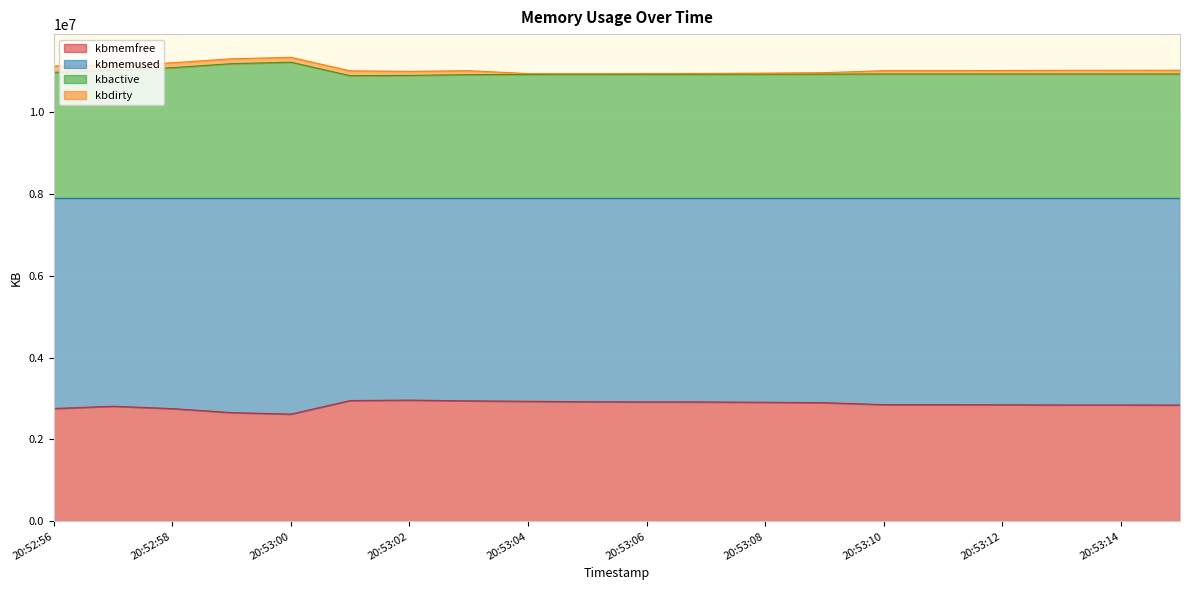

In kbactive, how many points are higher than both neighbors (excluding endpoints)?

1